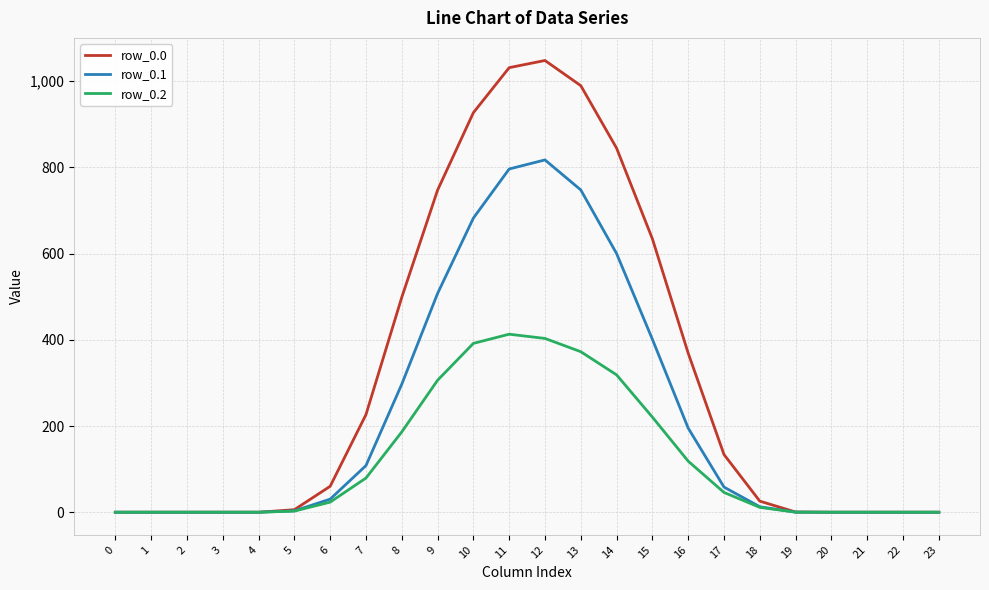

Between 12 and 21, which series saw the biggest shift?

row_0.0